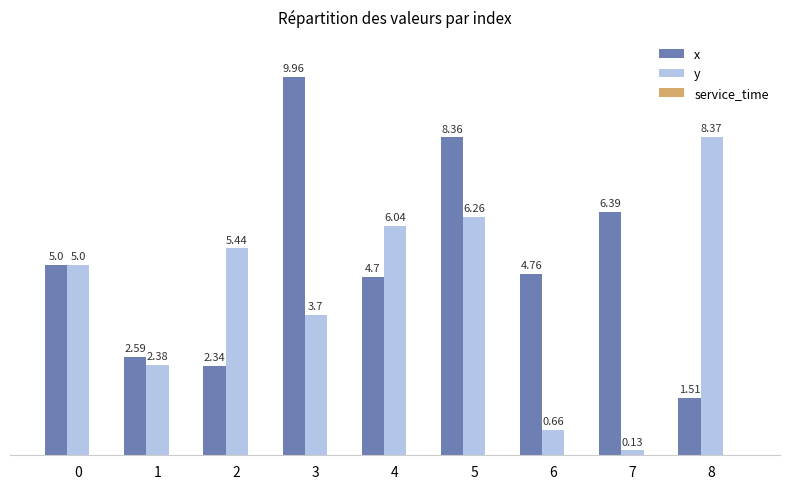

Rank the series by their maximum value, from lowest to highest.

y, x